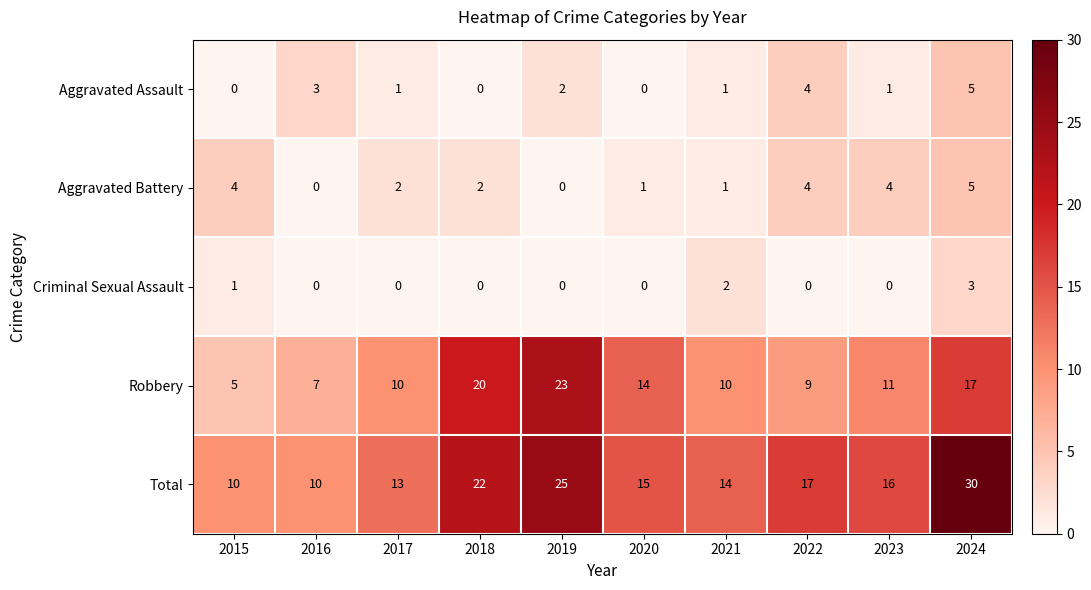

What is the average value of the Robbery series?

13